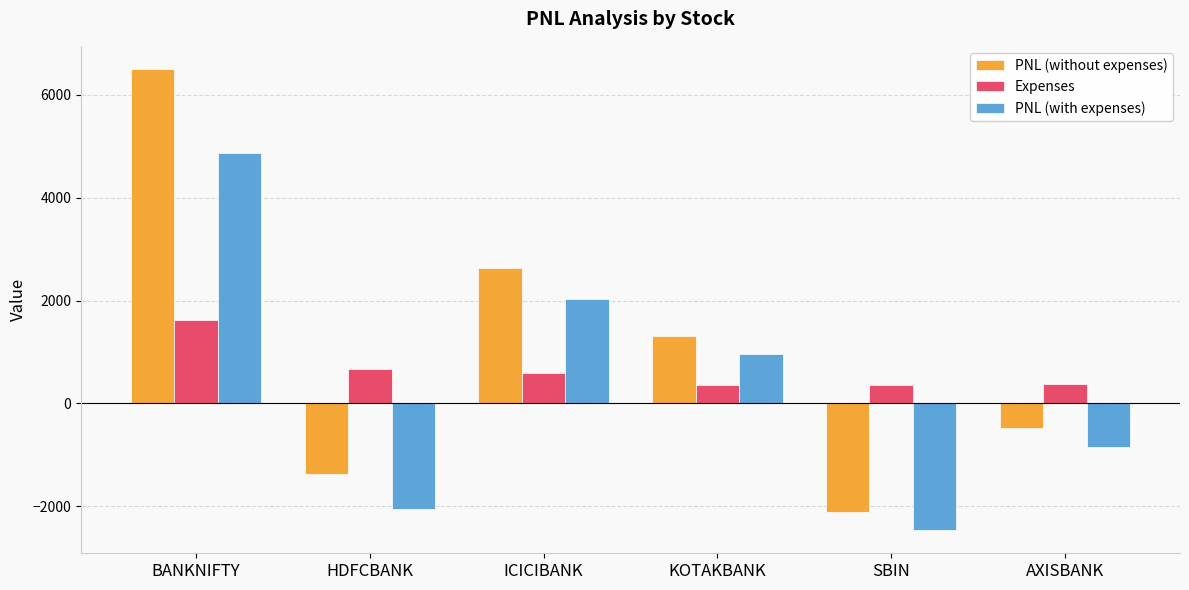

Which label corresponds to the largest value in the chart?

BANKNIFTY